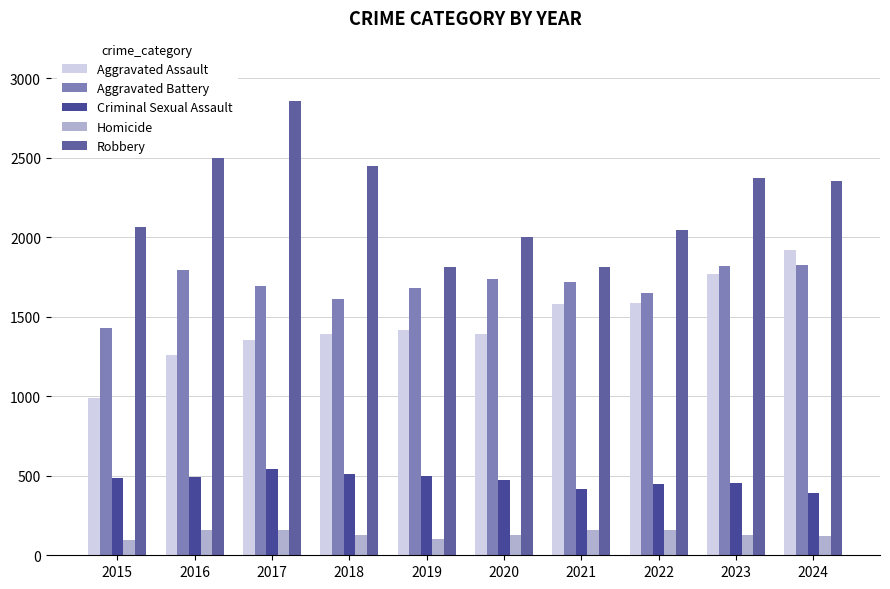

Does the chart contain any negative values?

No